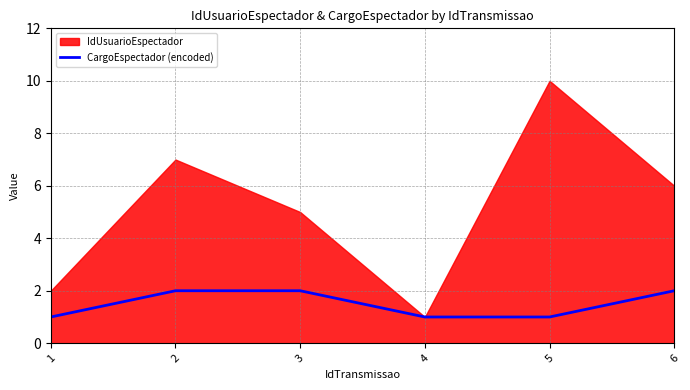

The value of CargoEspectador (encoded) at 6 is 2. True or false?

True